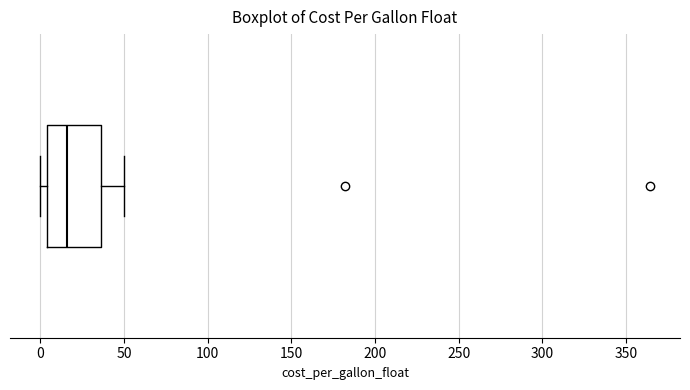

Where does the right whisker of the box end on the x-axis? The values are not printed on the chart, so give them approximately, as read against the axis.

50